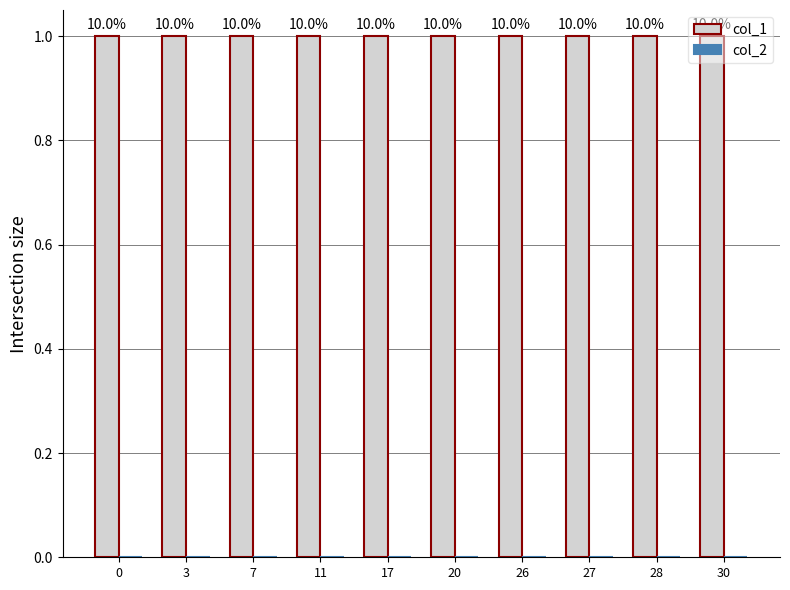

List the series in order of their overall mean, lowest first.

col_2, col_1